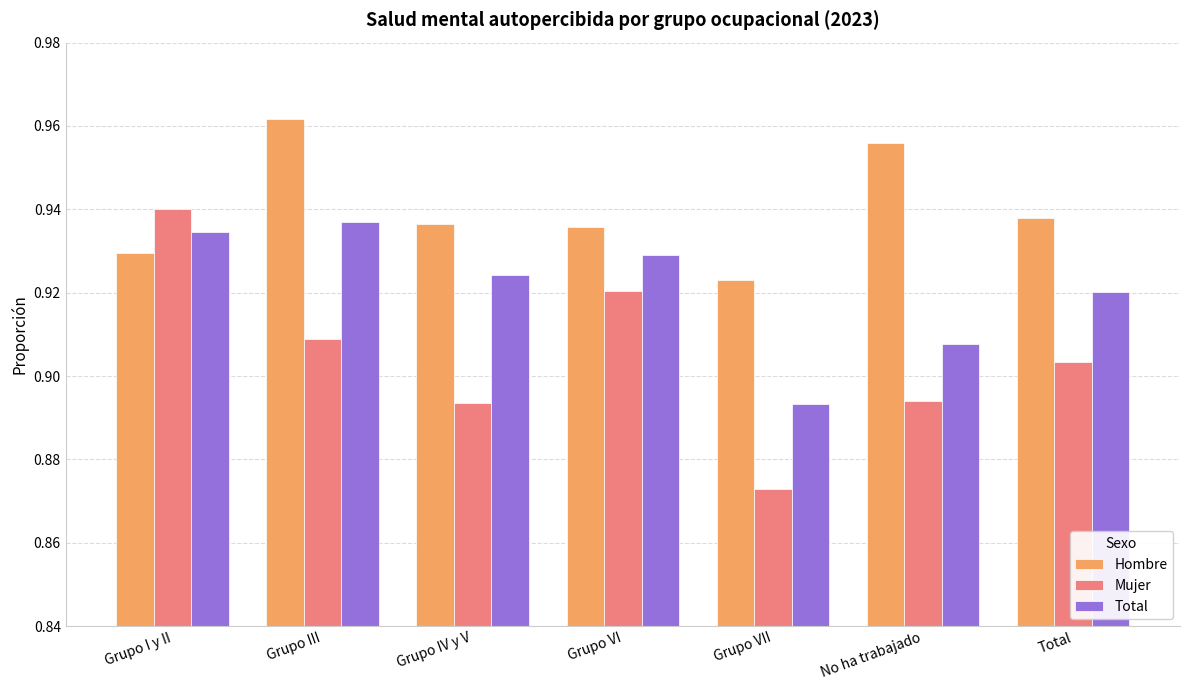

Which series has the largest total across all categories?

Hombre